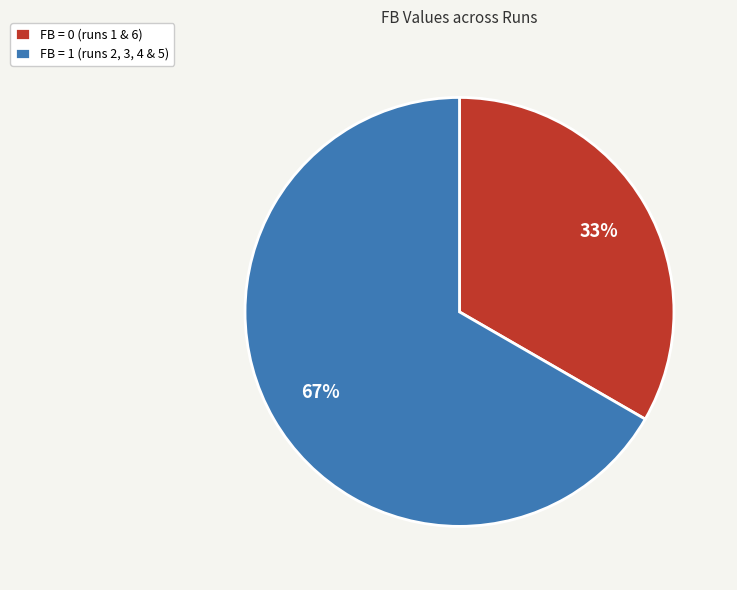

To the nearest percent, what is the average slice percentage?

50%